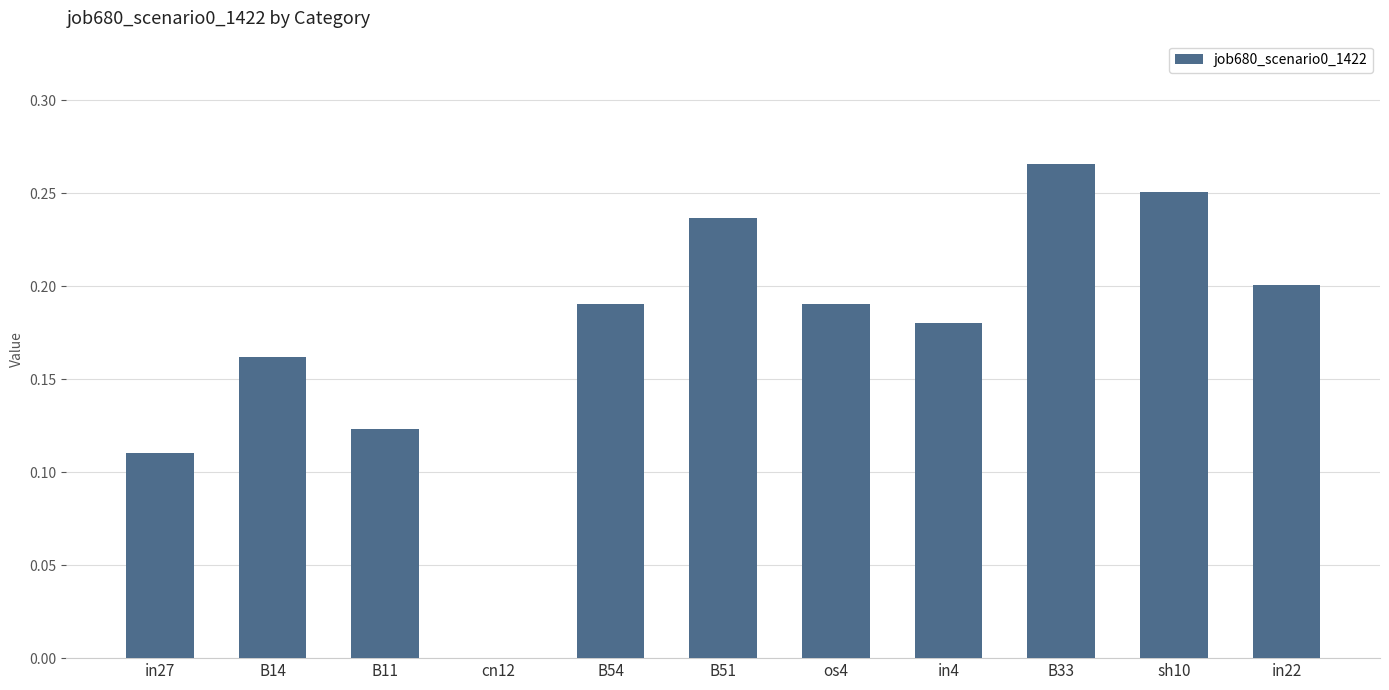

What is the change in value from B14 to B33?

+0.1